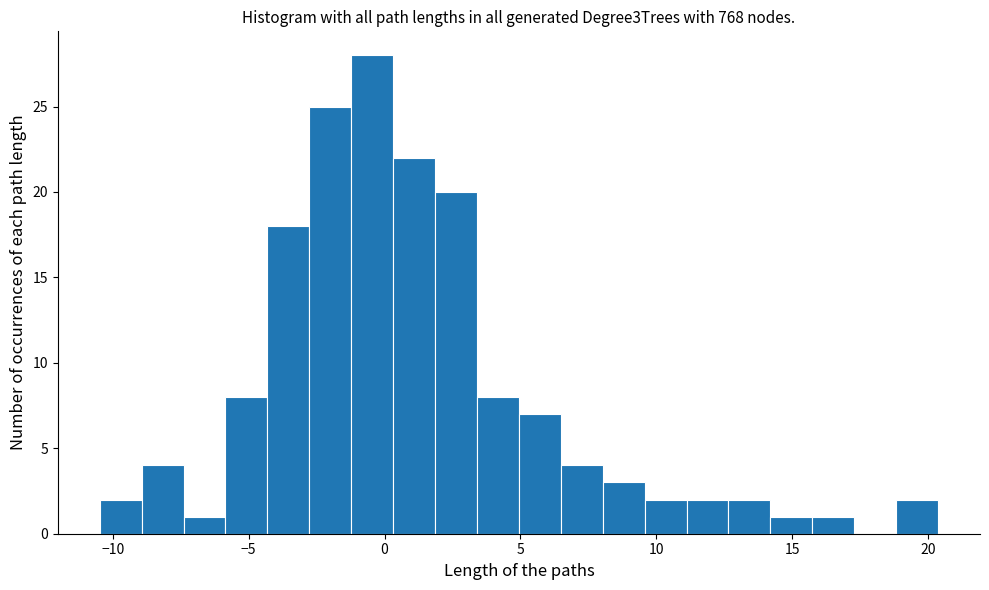

Around what value on the x-axis is the tallest bar? Give the approximate position of its centre, as read against the axis.

-0.5